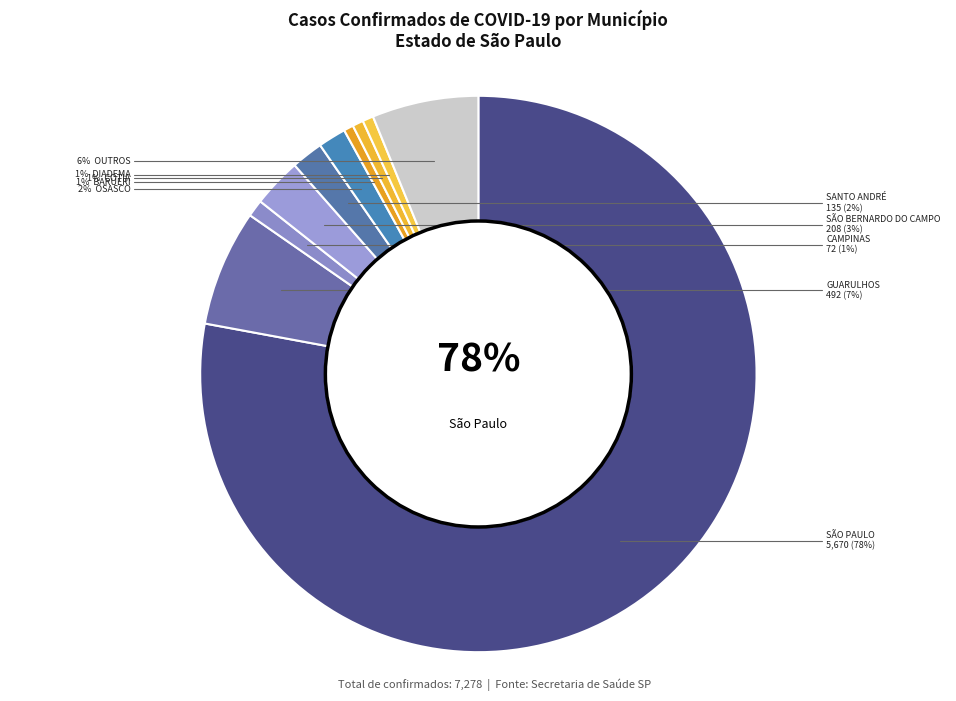

Count the number of slices in the pie.

10